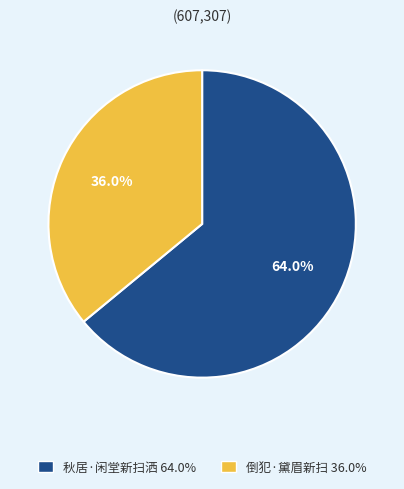

How many segments does this pie chart have?

2